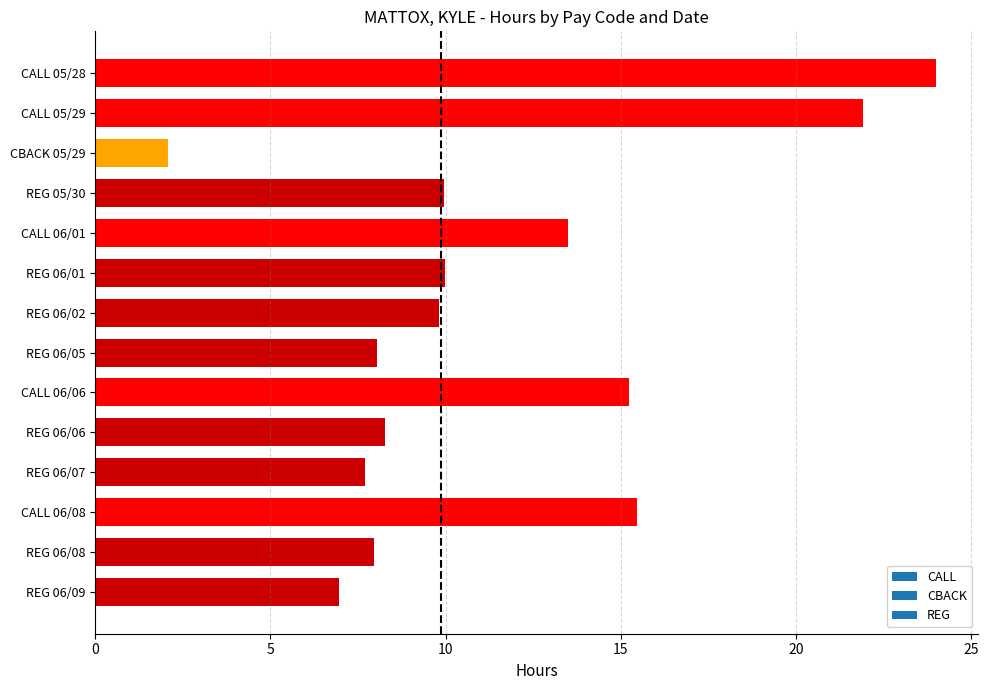

What is the label of the 3rd bar from the top?

CBACK 05/29